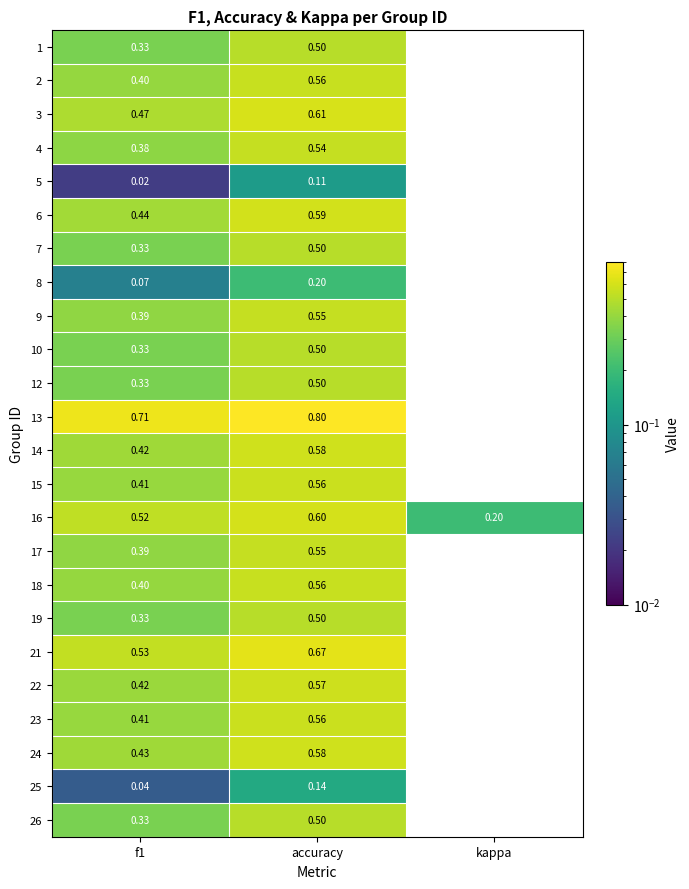

Which label corresponds to the largest value in the chart?

accuracy